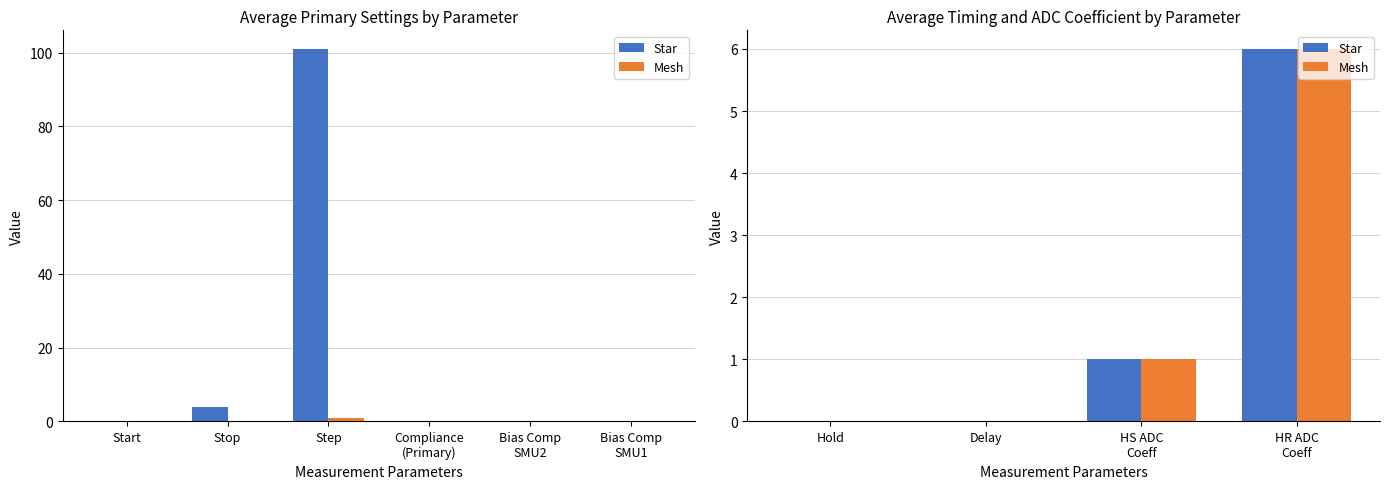

How many Mesh values are between 0 and 6?

4